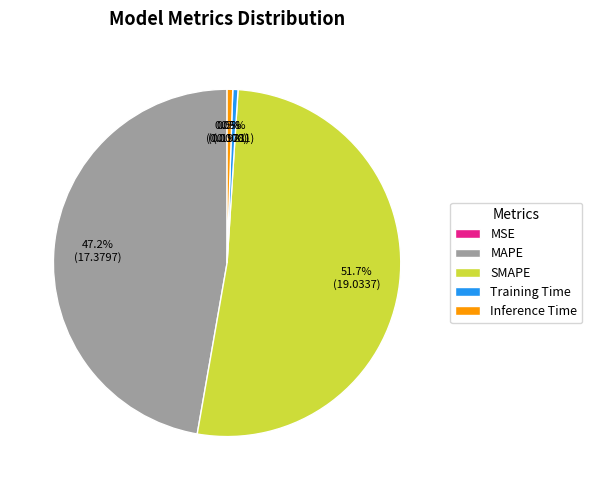

Which category accounts for the majority?

SMAPE